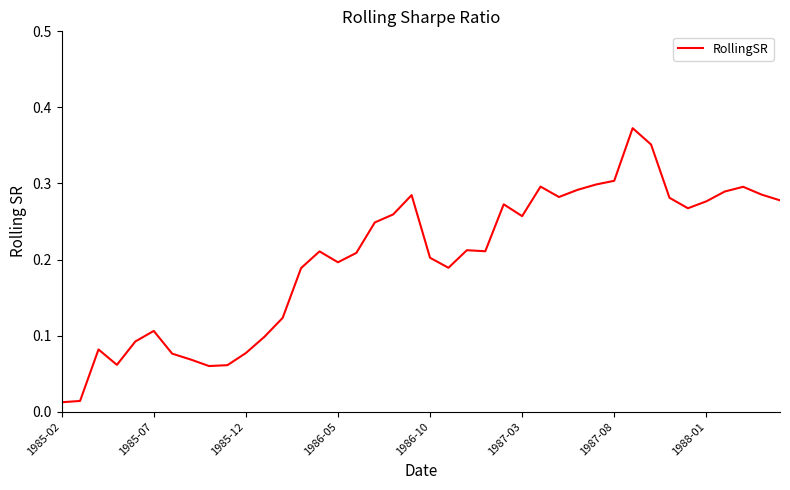

How many lines are shown in the chart?

1